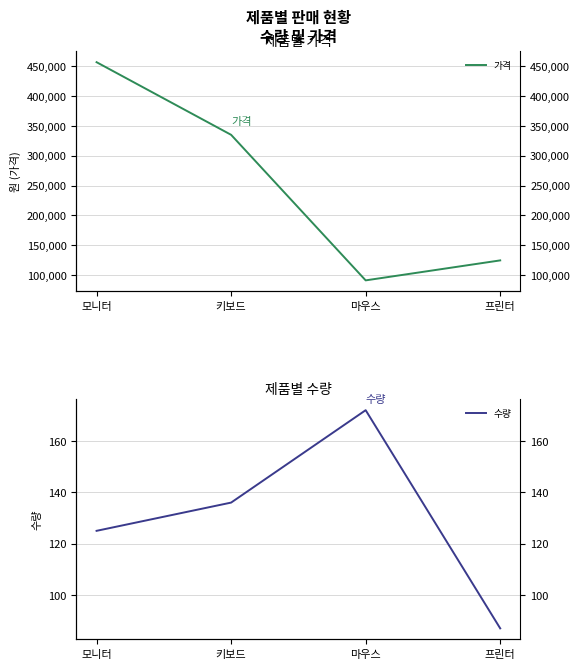

True or false: 수량 and 가격 intersect in this chart.

False